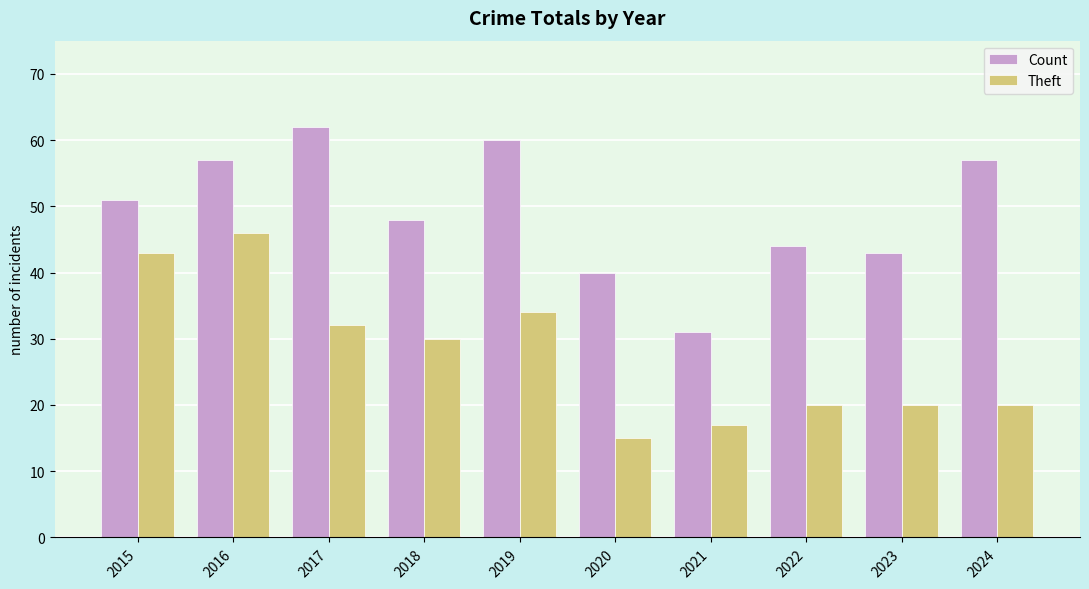

Where is Theft nearest to the value 30?

2018